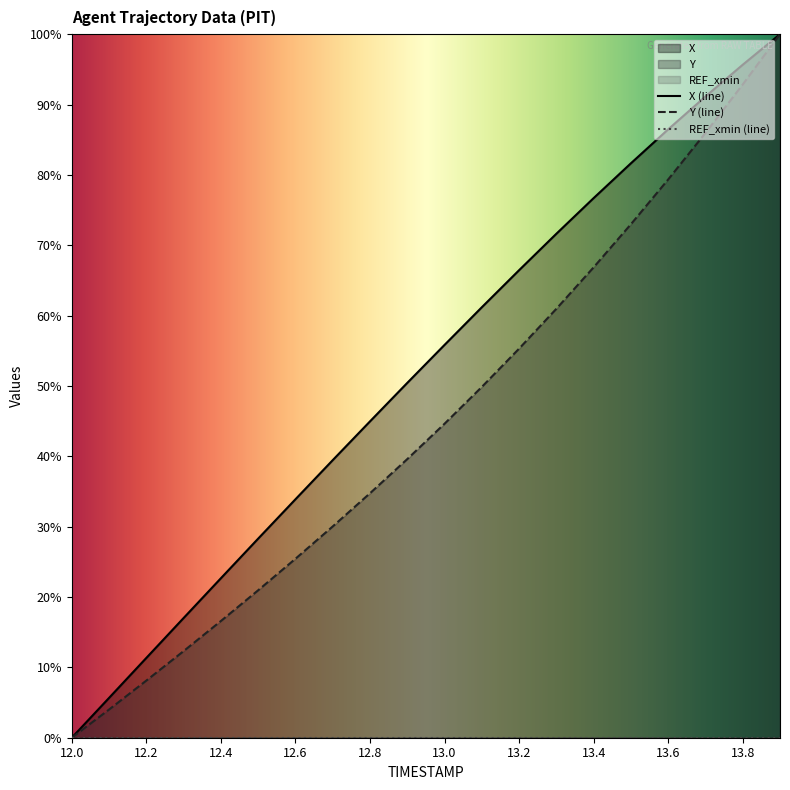

The X series shows 57.0 at 13.5. True or false?

False